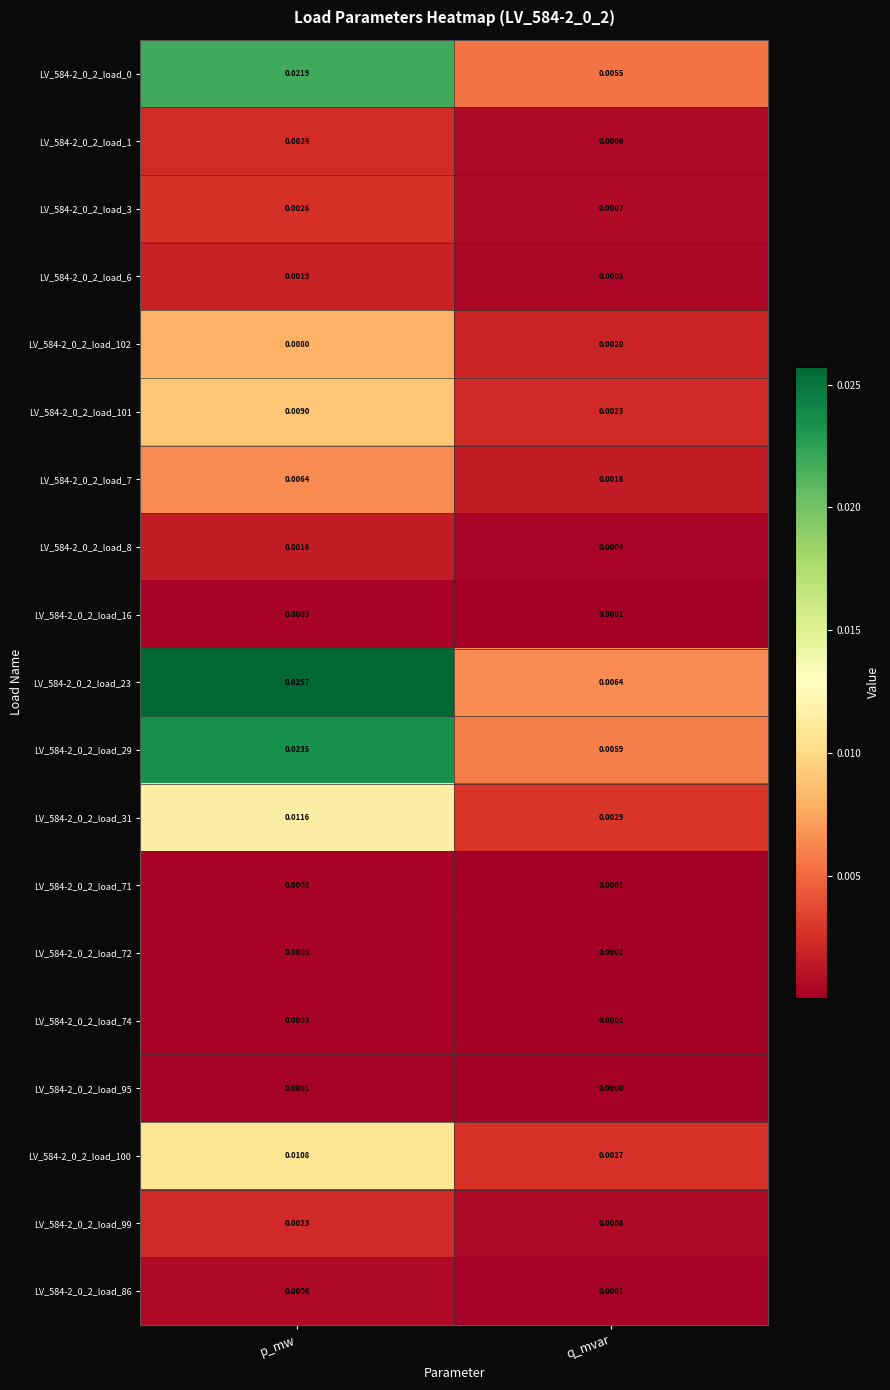

Which category has the lowest value in the LV_584-2_0_2_load_101 series?

q_mvar